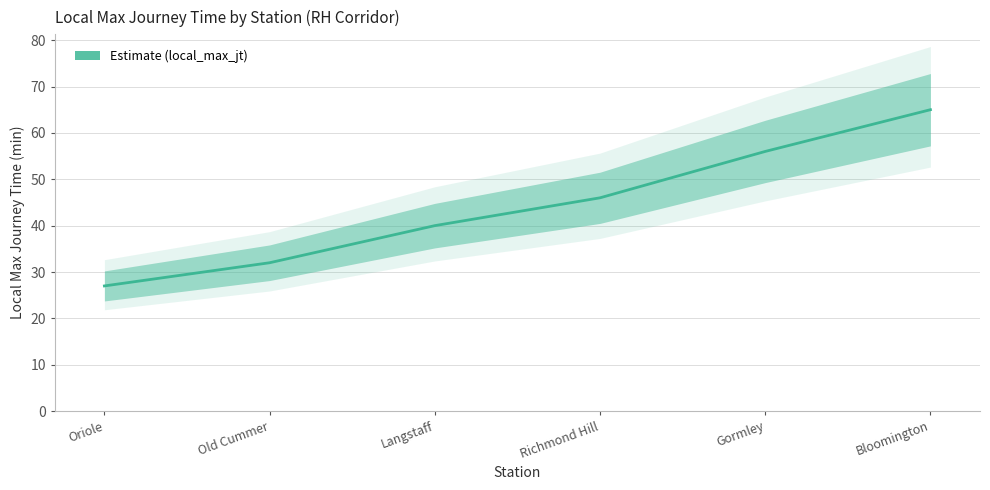

What is the label of the 1st point from the left?

Oriole